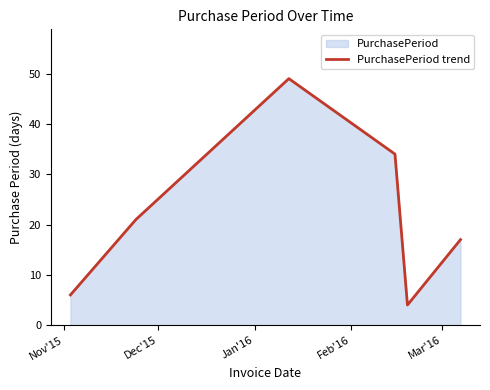

What is the smallest value displayed?

4